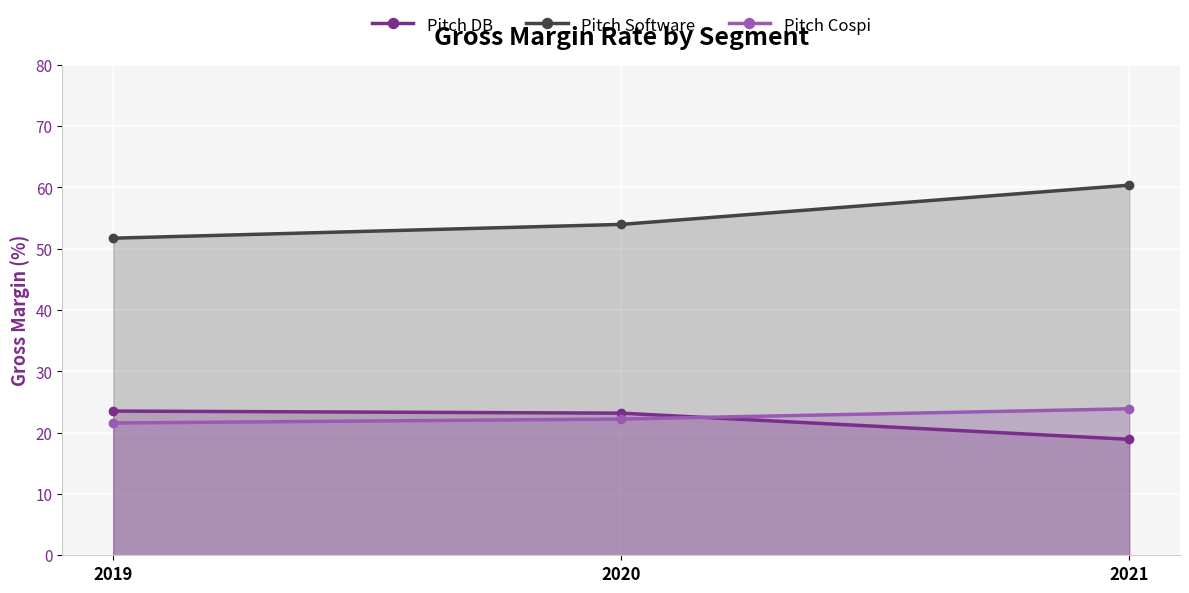

What is the lowest value of the Pitch Cospi series?

21.6